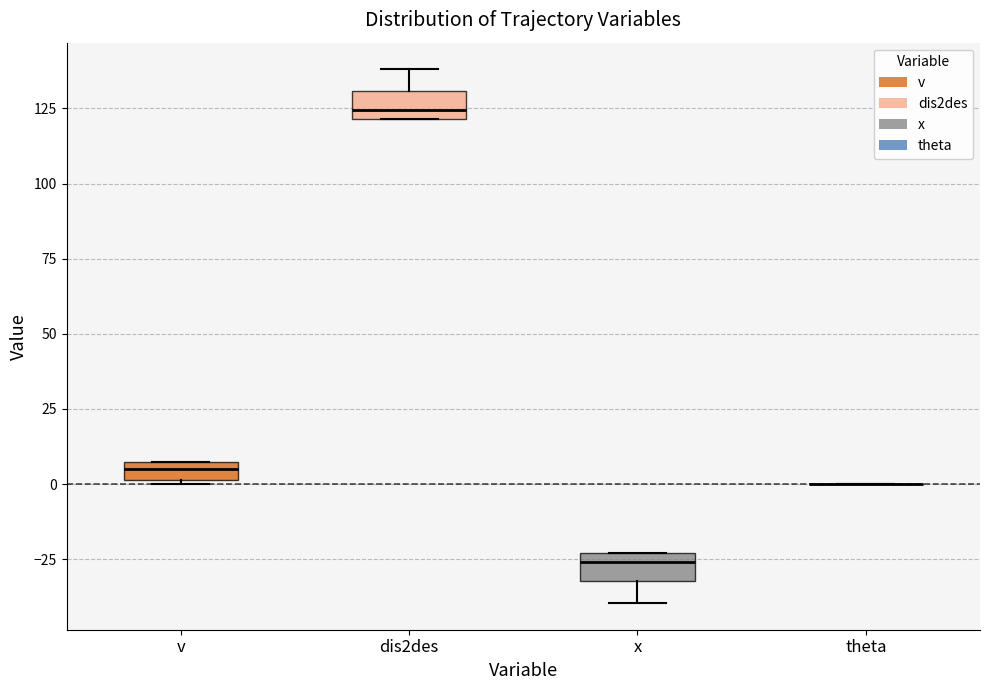

Where is the lower edge of the box for x on the y-axis? The values are not printed on the chart, so give them approximately, as read against the axis.

-30